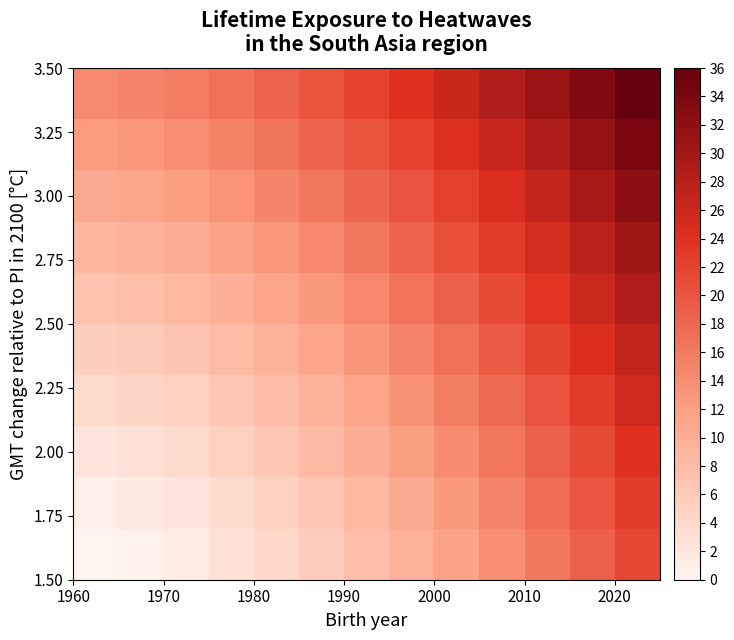

Count the number of categories in the chart.

13